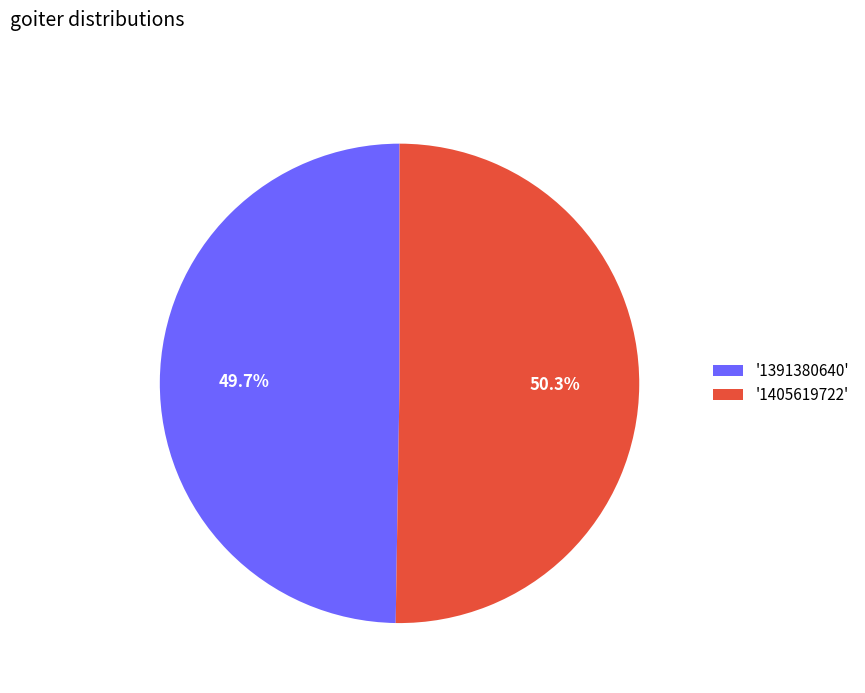

What is the ratio of the value at '1391380640' to the value at '1405619722'?

1.0